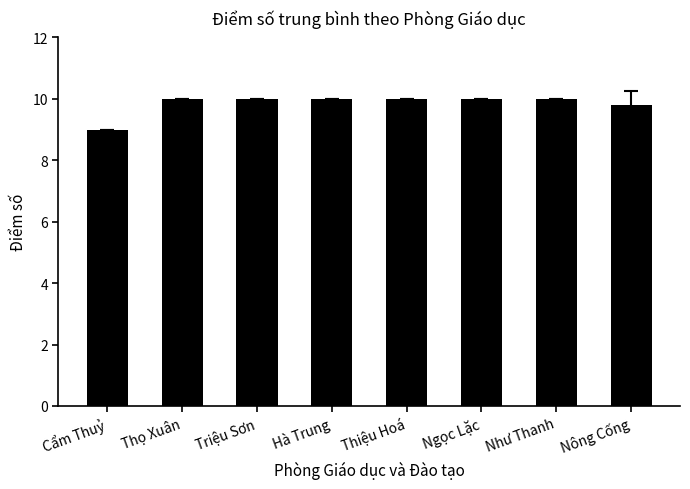

True or false: the data shows 17.4 at Triệu Sơn.

False